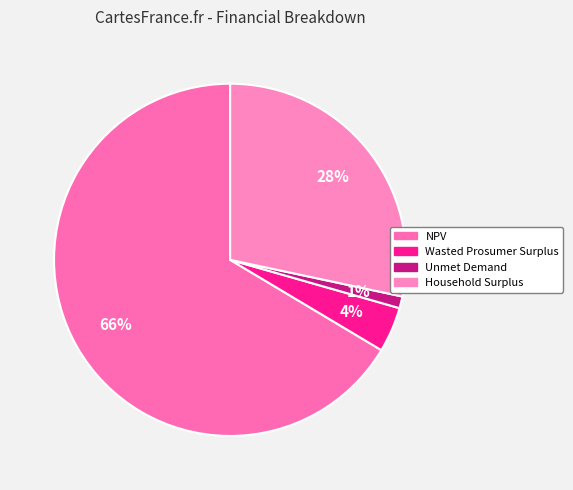

To the nearest percent, what is the combined percentage of NPV and Wasted Prosumer Surplus?

71%